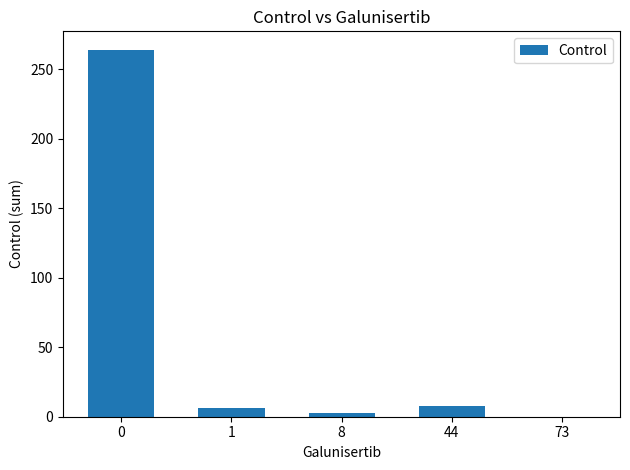

Reading left to right, what are all the values shown in this chart?

0=264	1=6	8=3	44=8	73=0